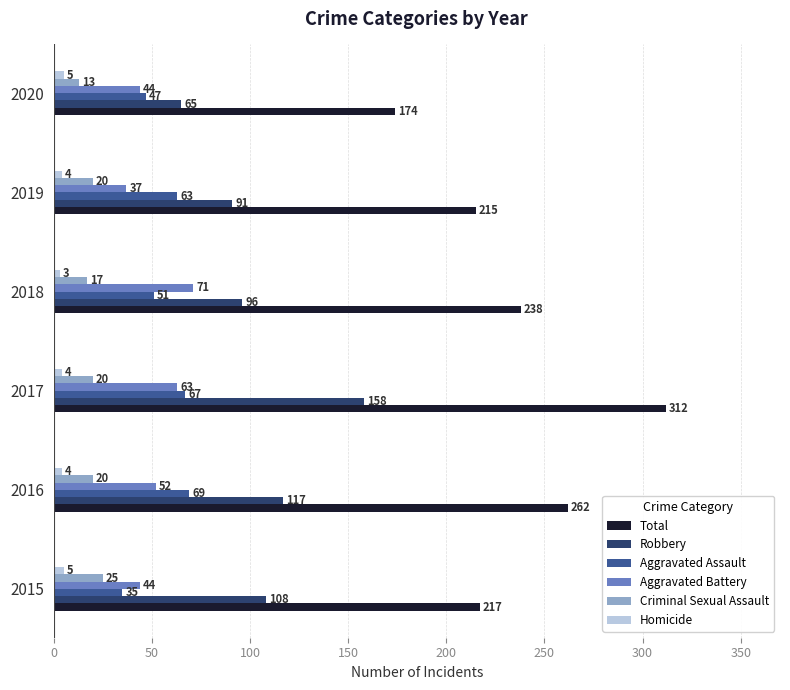

At which category is the sum across all series the highest?

2017